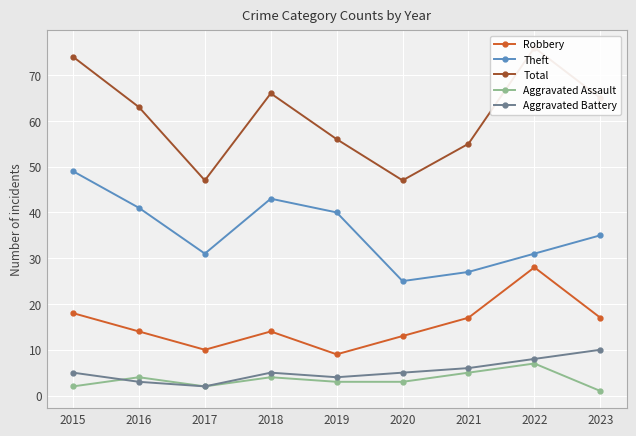

True or false: Robbery has more than 0 points higher than both neighbors.

True